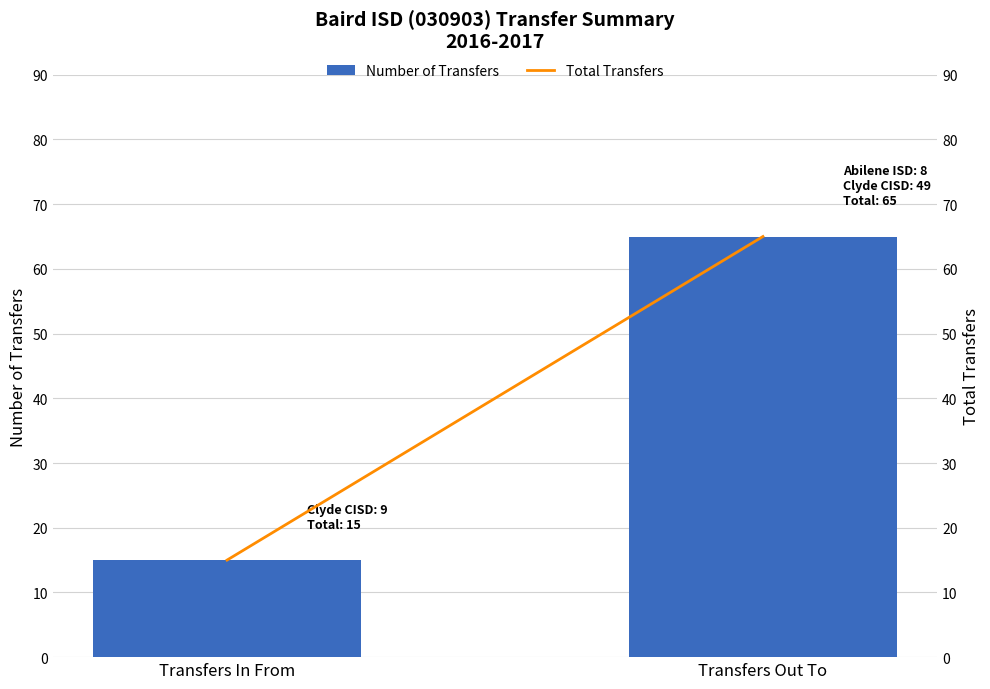

What is the average value of the Number of Transfers series?

40